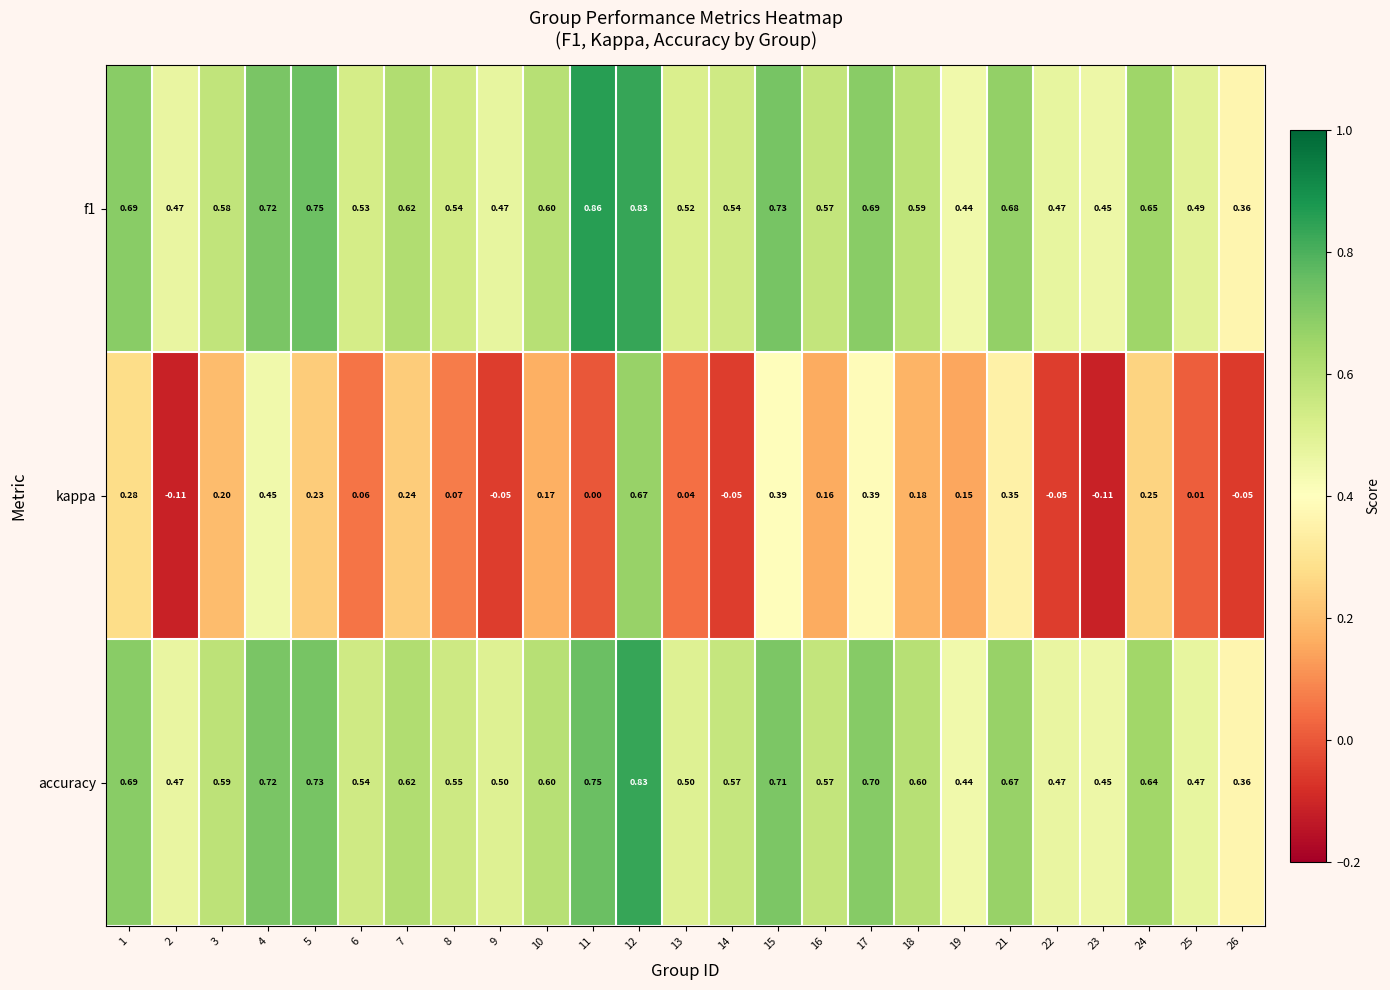

Which series has the widest spread of values?

kappa